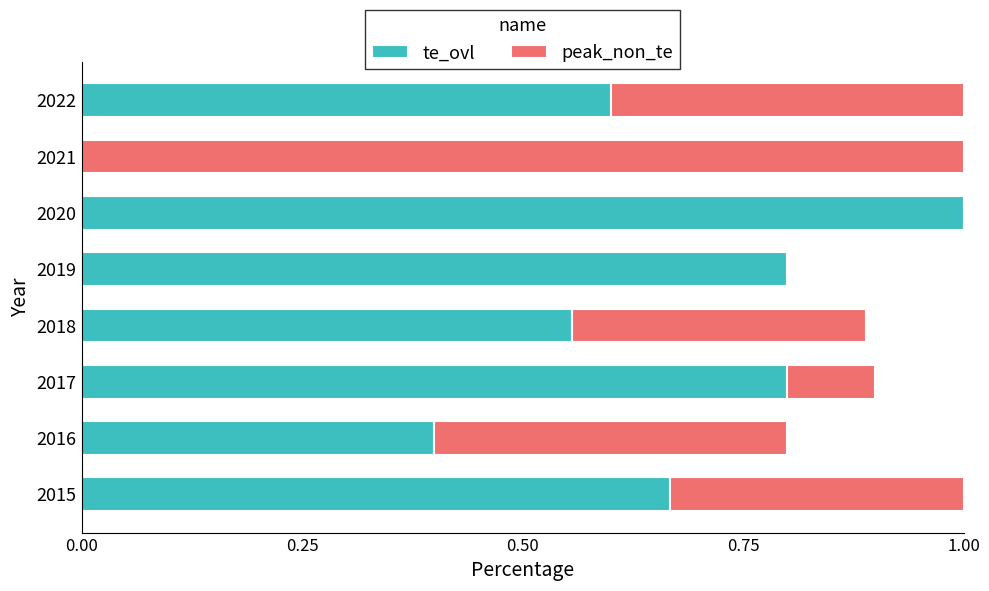

What is the total value across all series at 2016?

0.8